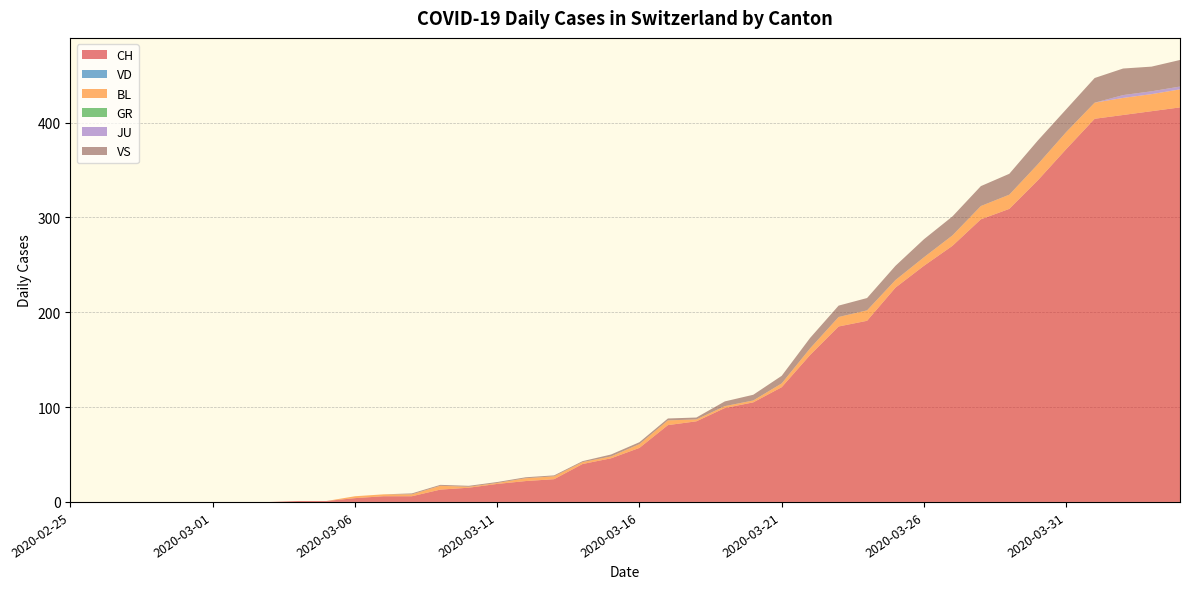

Reading left to right, list all the values displayed in this chart.

CH: 0	0	0	0	0	0	0	0	1	1	4	6	6	13	15	19	22	24	40	46	57	81	85	99	105	121	155	185	191	226	249	270	298	309	339	372	404	408	412	416
VD: 0	0	0	0	0	0	0	0	0	0	0	0	0	0	0	0	0	0	0	0	0	0	0	0	0	0	0	0	0	0	0	0	0	0	0	0	0	0	0	0
BL: 0	0	0	0	0	0	0	0	0	0	2	2	2	4	1	1	3	3	2	2	4	5	2	2	2	4	7	10	11	8	9	11	14	15	17	18	17	18	18	19
GR: 0	0	0	0	0	0	0	0	0	0	0	0	0	0	0	0	0	0	0	0	0	0	0	0	0	0	0	0	0	0	0	0	0	0	0	0	0	0	0	0
JU: 0	0	0	0	0	0	0	0	0	0	0	0	0	0	0	0	0	0	0	0	0	0	0	0	0	0	0	0	0	0	0	0	0	0	0	0	0	3	3	3
VS: 0	0	0	0	0	0	0	0	0	0	0	0	1	1	1	1	1	1	1	2	2	2	2	5	6	8	11	12	13	15	19	20	21	22	25	24	26	28	26	28